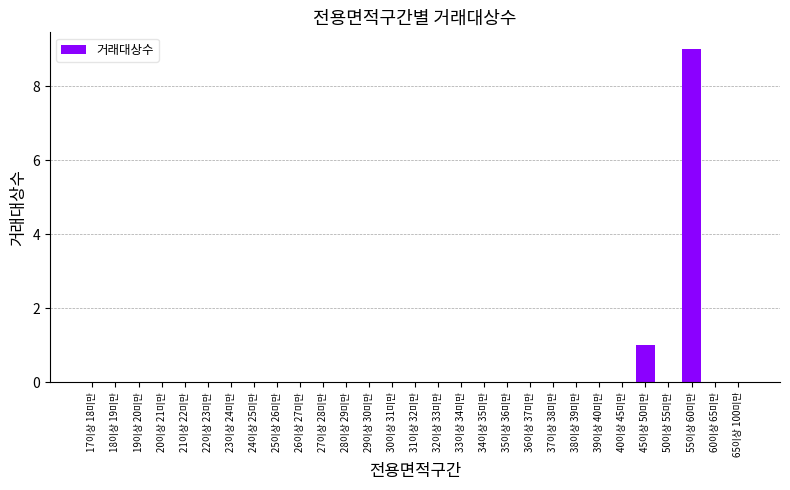

The chart shows a value of 0 at 28이상 29미만. True or false?

True